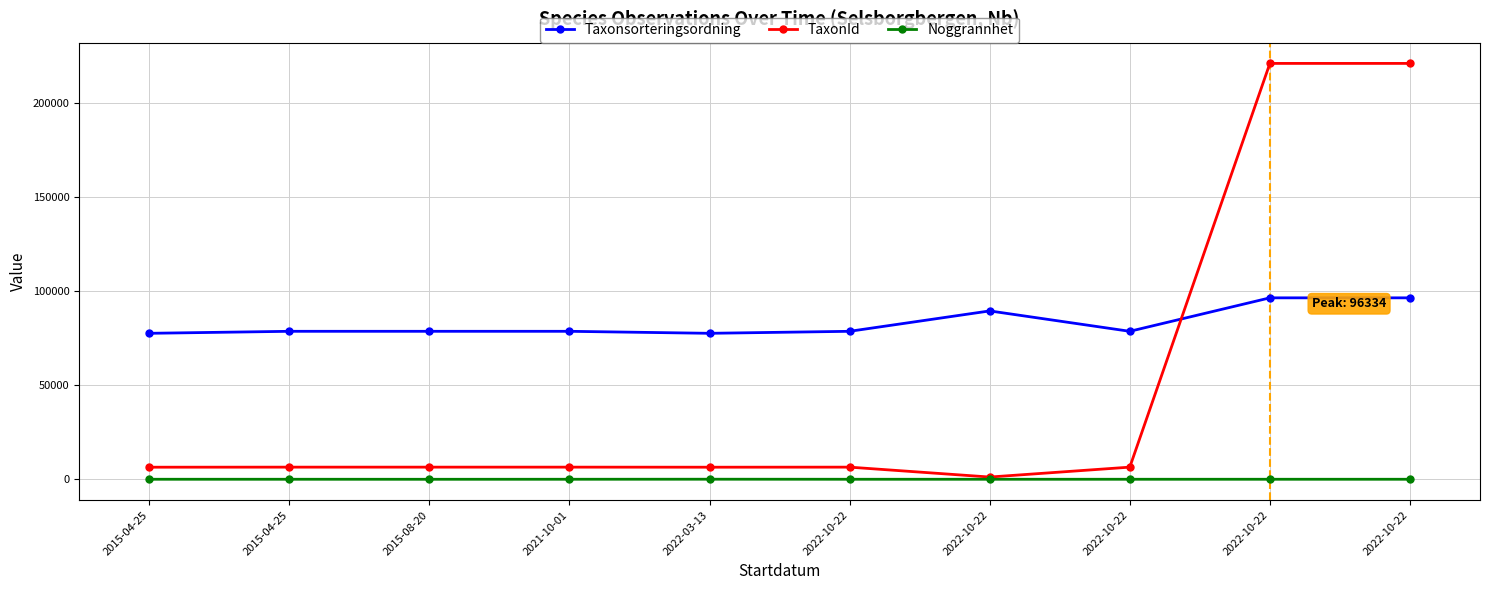

List the labels in order of Taxonsorteringsordning value, smallest first.

2015-04-25, 2022-03-13, 2015-04-25, 2015-08-20, 2021-10-01, 2022-10-22, 2022-10-22, 2022-10-22, 2022-10-22, 2022-10-22